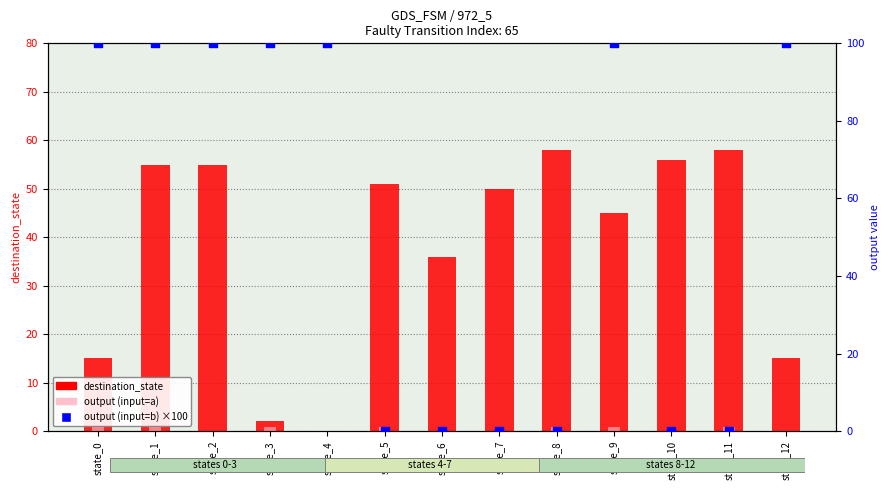

Which series contains the highest Y value?

output (input=b) ×100